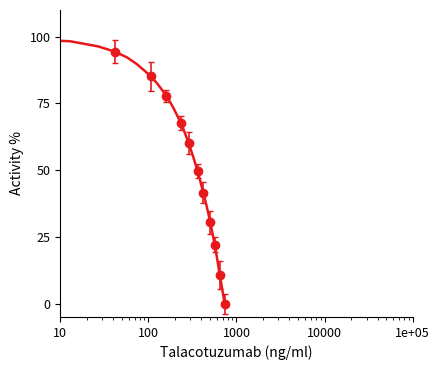

What is the difference between the maximum and minimum values?

100.0